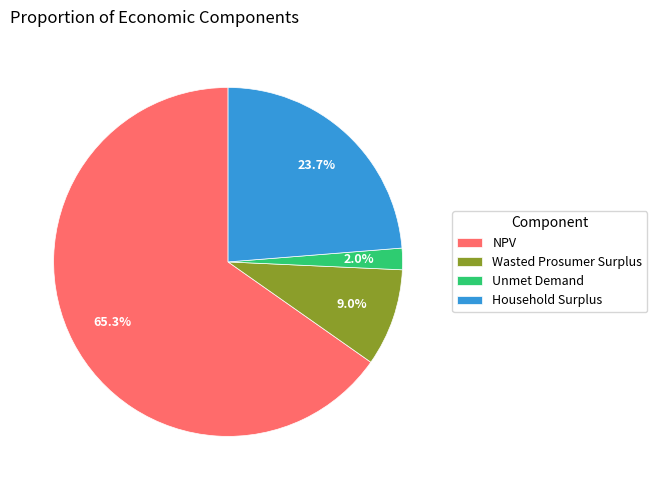

Rank the categories by value from highest to lowest.

NPV, Household Surplus, Wasted Prosumer Surplus, Unmet Demand